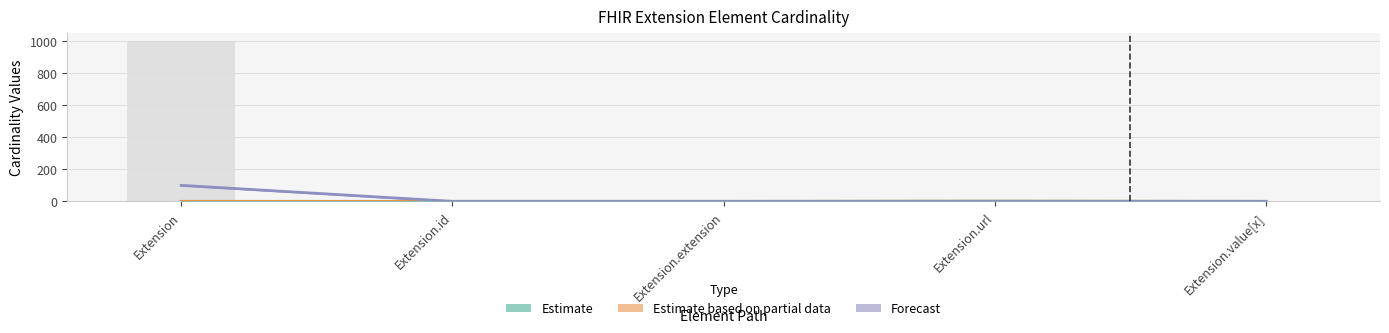

Reading left to right, list all the values displayed in this chart.

Min (Estimate): Extension=0.0	Extension.id=0.0	Extension.extension=0.0	Extension.url=1.0	Extension.value[x]=0.0
Base Min (Estimate based on partial data): Extension=0.0	Extension.id=0.0	Extension.extension=0.0	Extension.url=1.0	Extension.value[x]=0.0
Max * 0.1 (Forecast): Extension=99.9	Extension.id=0.1	Extension.extension=0.0	Extension.url=0.1	Extension.value[x]=0.1